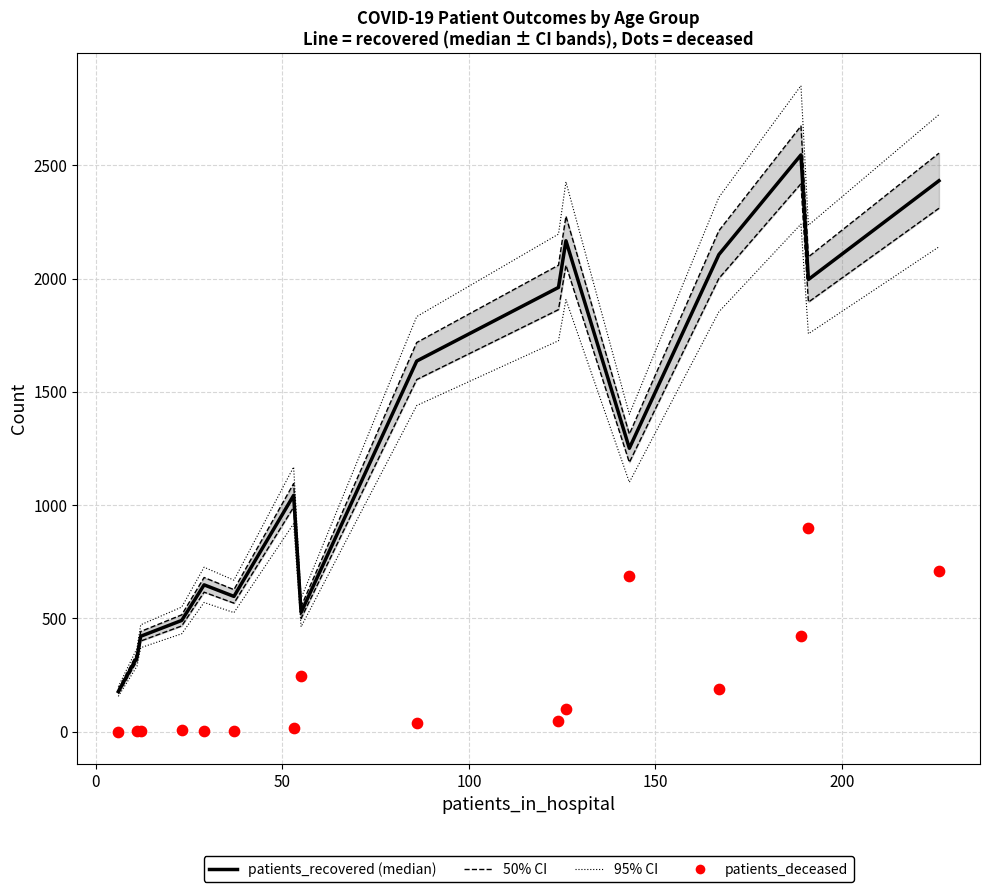

Which series has the widest spread of Y values?

patients_recovered